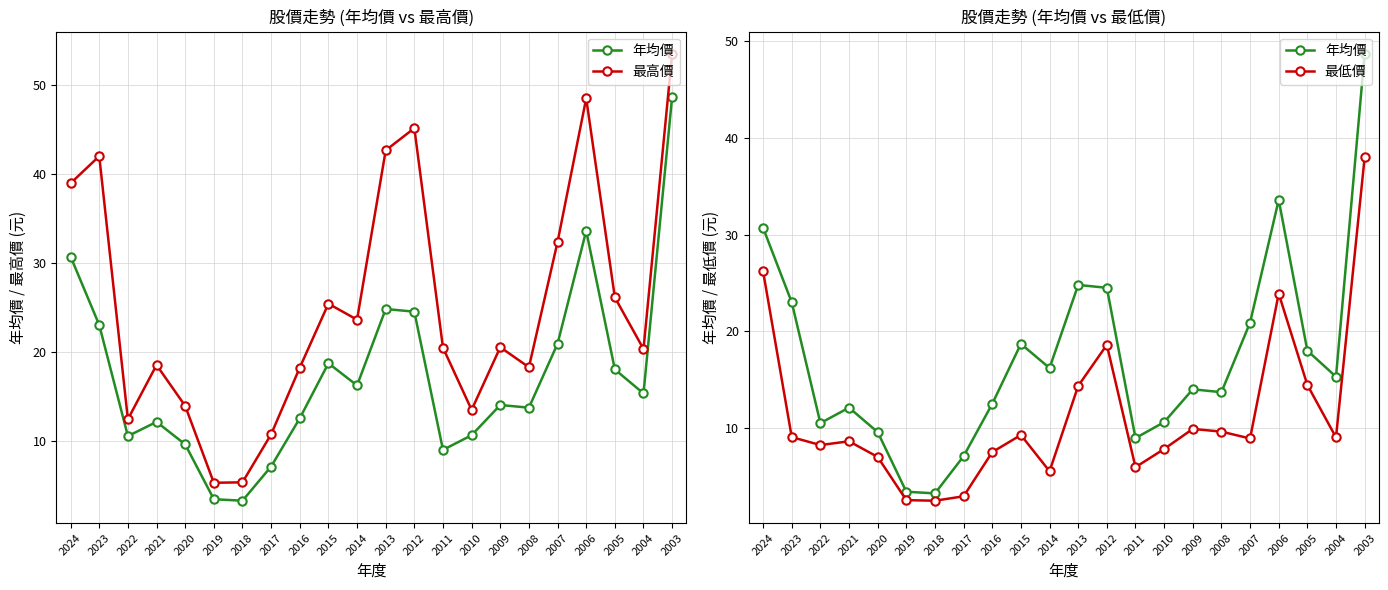

Which series changed the most between 2015 and 2008?

最高價